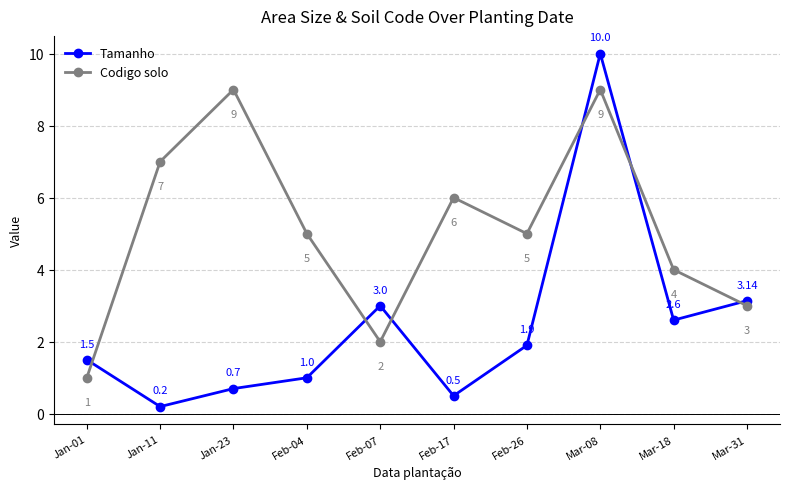

Where is the first local maximum for Tamanho?

Feb-07